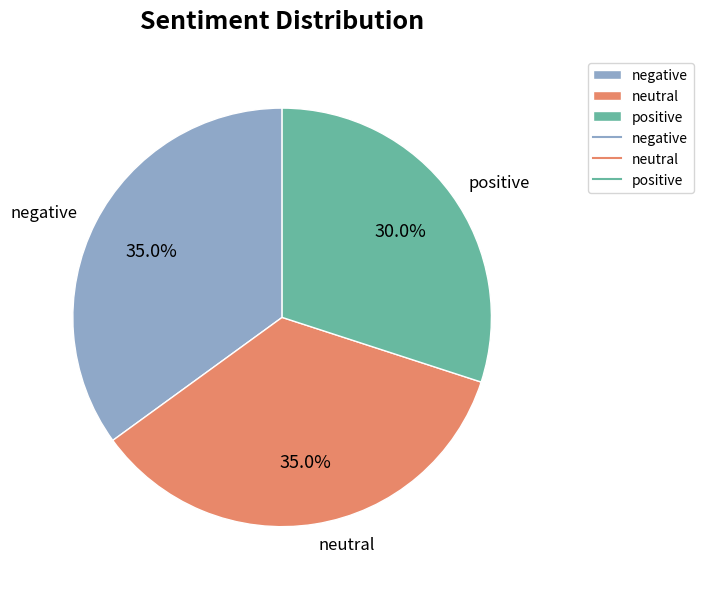

Is there any slice that represents more than half of the pie?

No